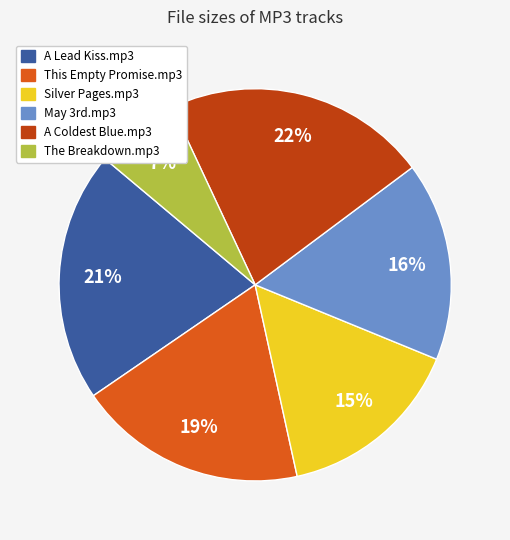

Do A Lead Kiss.mp3 and A Coldest Blue.mp3 together represent more than half of the pie?

No